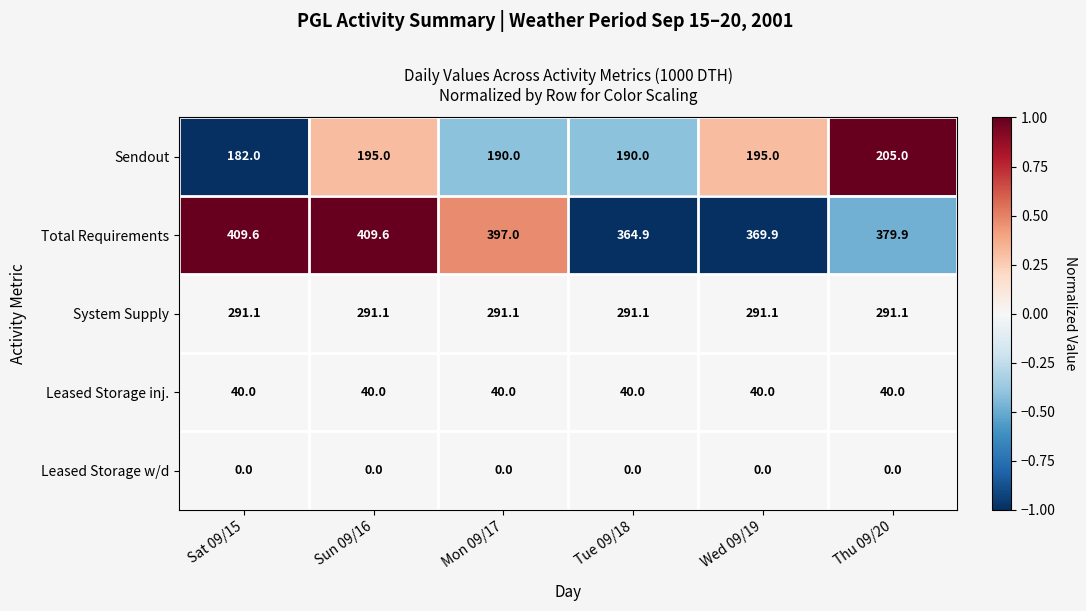

What is the greatest value displayed?

409.6